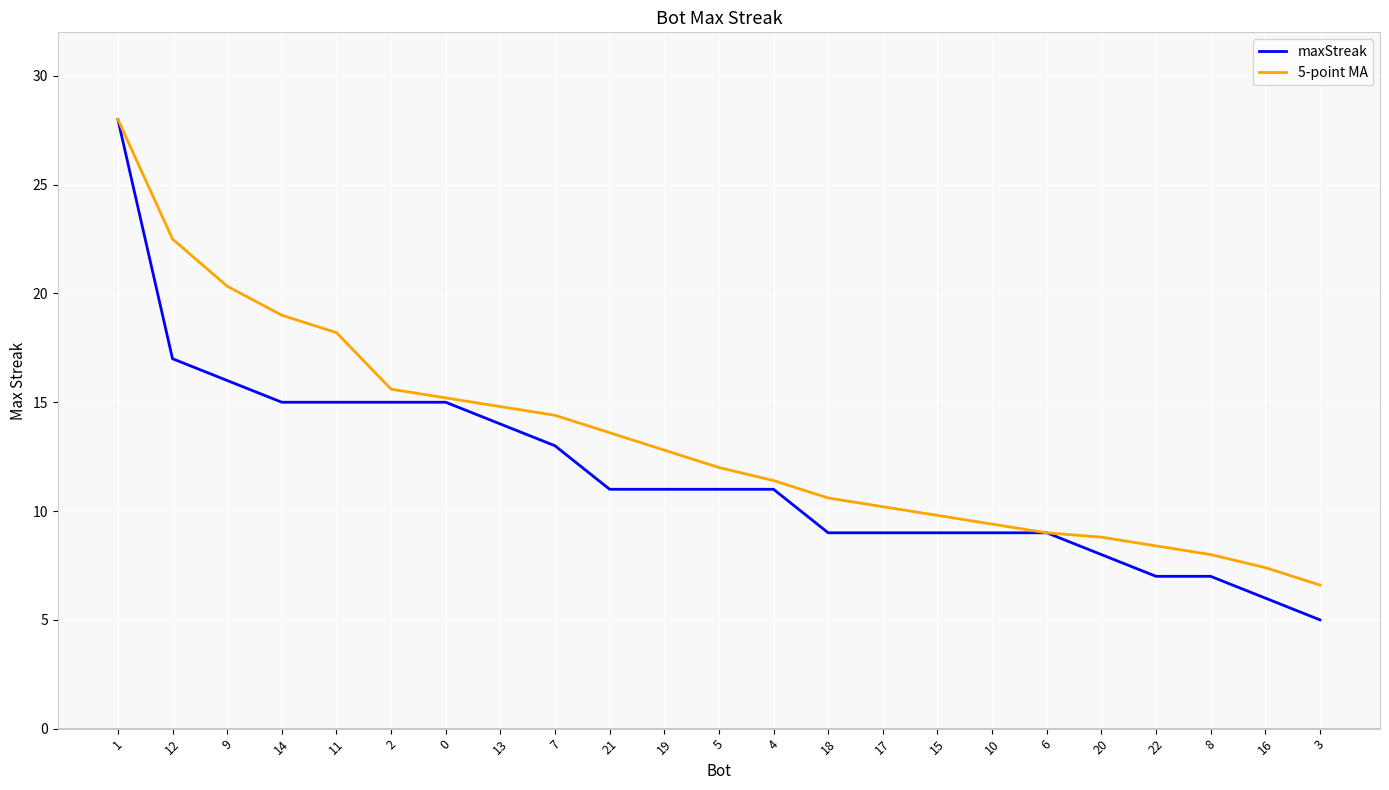

Reading right to left, extract all data points from this chart.

maxStreak: 5.0	6.0	7.0	7.0	8.0	9.0	9.0	9.0	9.0	9.0	11.0	11.0	11.0	11.0	13.0	14.0	15.0	15.0	15.0	15.0	16.0	17.0	28.0
5-point MA: 6.6	7.4	8.0	8.4	8.8	9.0	9.4	9.8	10.2	10.6	11.4	12.0	12.8	13.6	14.4	14.8	15.2	15.6	18.2	19.0	20.3	22.5	28.0